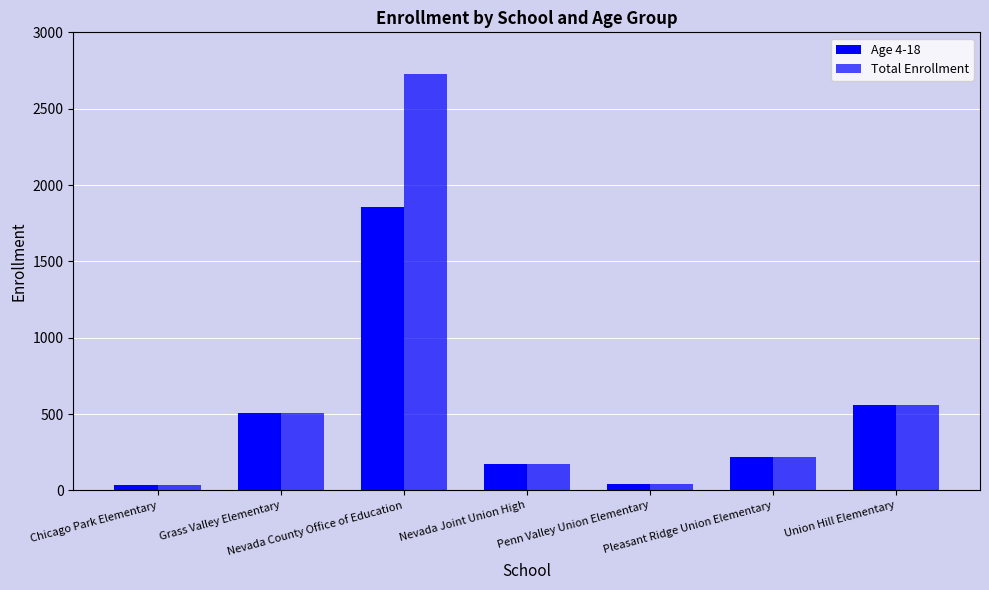

Reading right to left, list all the values displayed in this chart.

Age 4-18: Union Hill Elementary=560	Pleasant Ridge Union Elementary=216	Penn Valley Union Elementary=44	Nevada Joint Union High=175	Nevada County Office of Education=1856	Grass Valley Elementary=504	Chicago Park Elementary=38
Total Enrollment: Union Hill Elementary=560	Pleasant Ridge Union Elementary=216	Penn Valley Union Elementary=44	Nevada Joint Union High=176	Nevada County Office of Education=2729	Grass Valley Elementary=505	Chicago Park Elementary=38